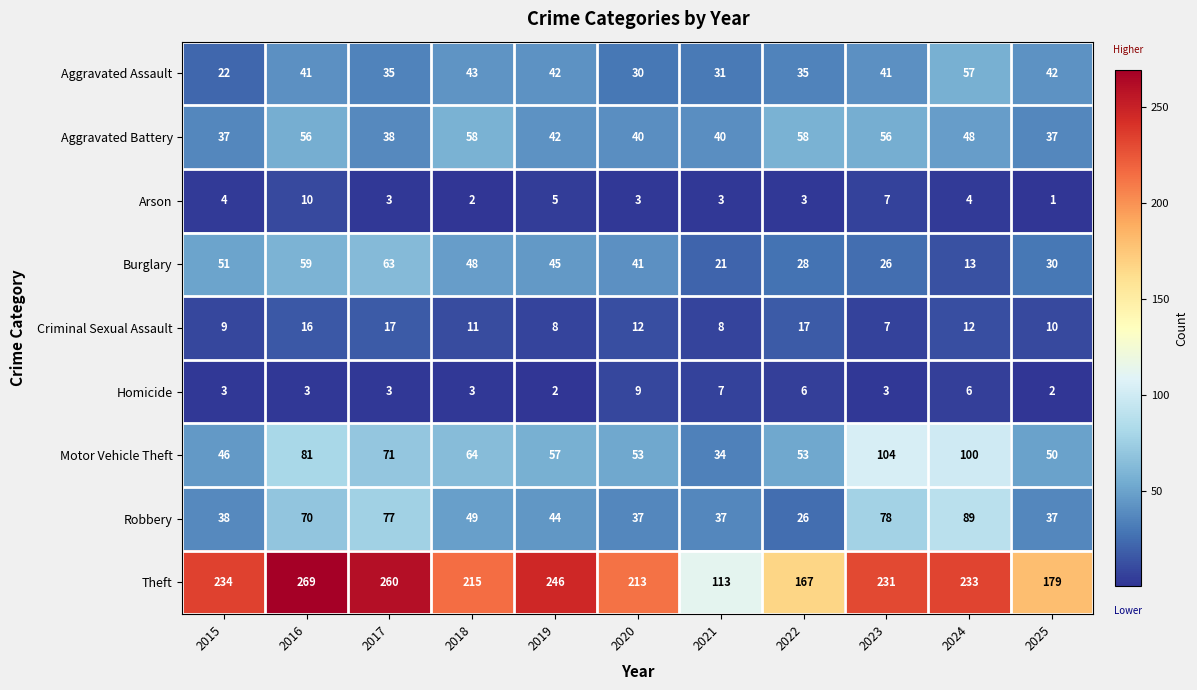

How many distinct data groups are displayed?

9